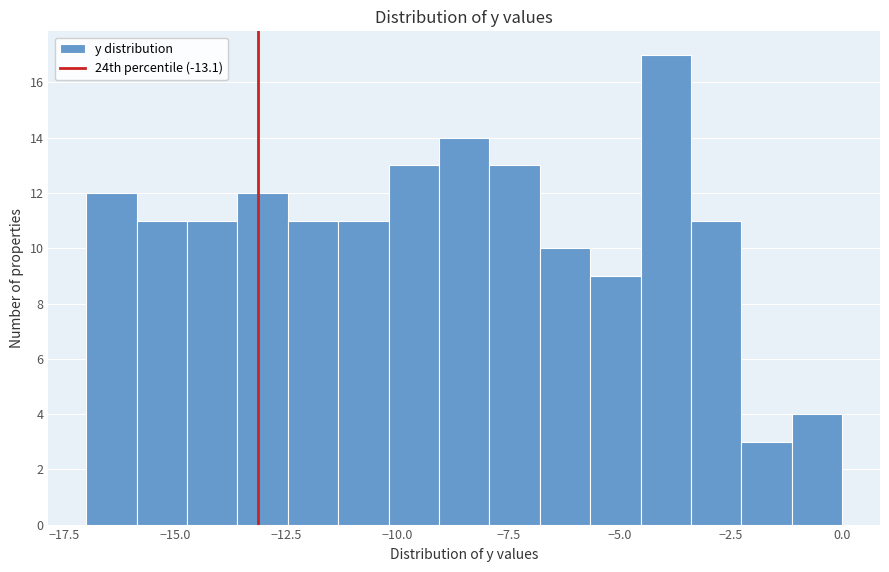

Read against the x-axis, roughly where is the centre of the tallest bar?

-4.0